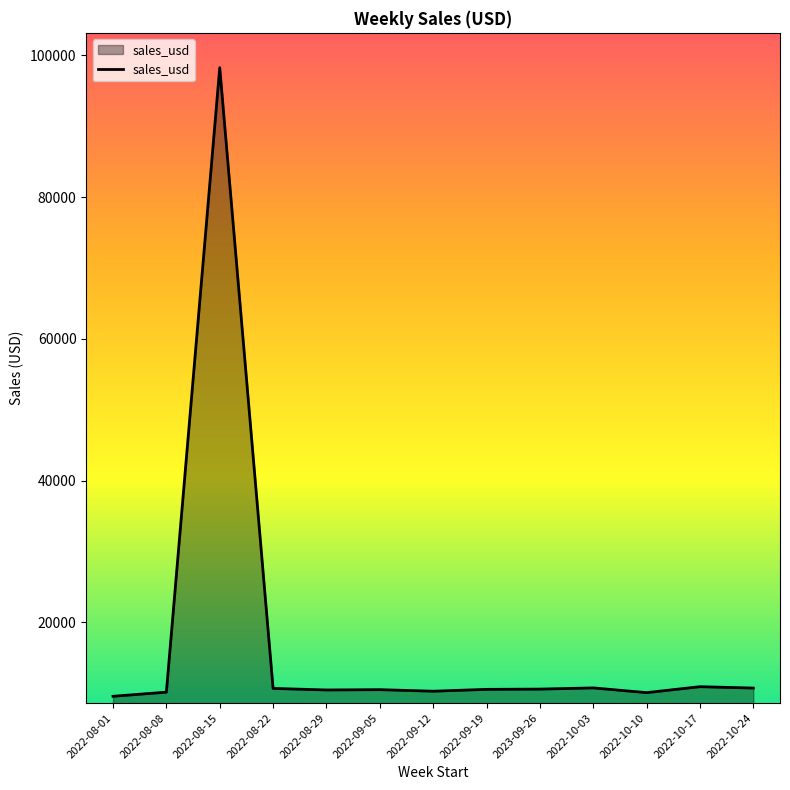

Does the chart display data point markers on the line(s)?

No